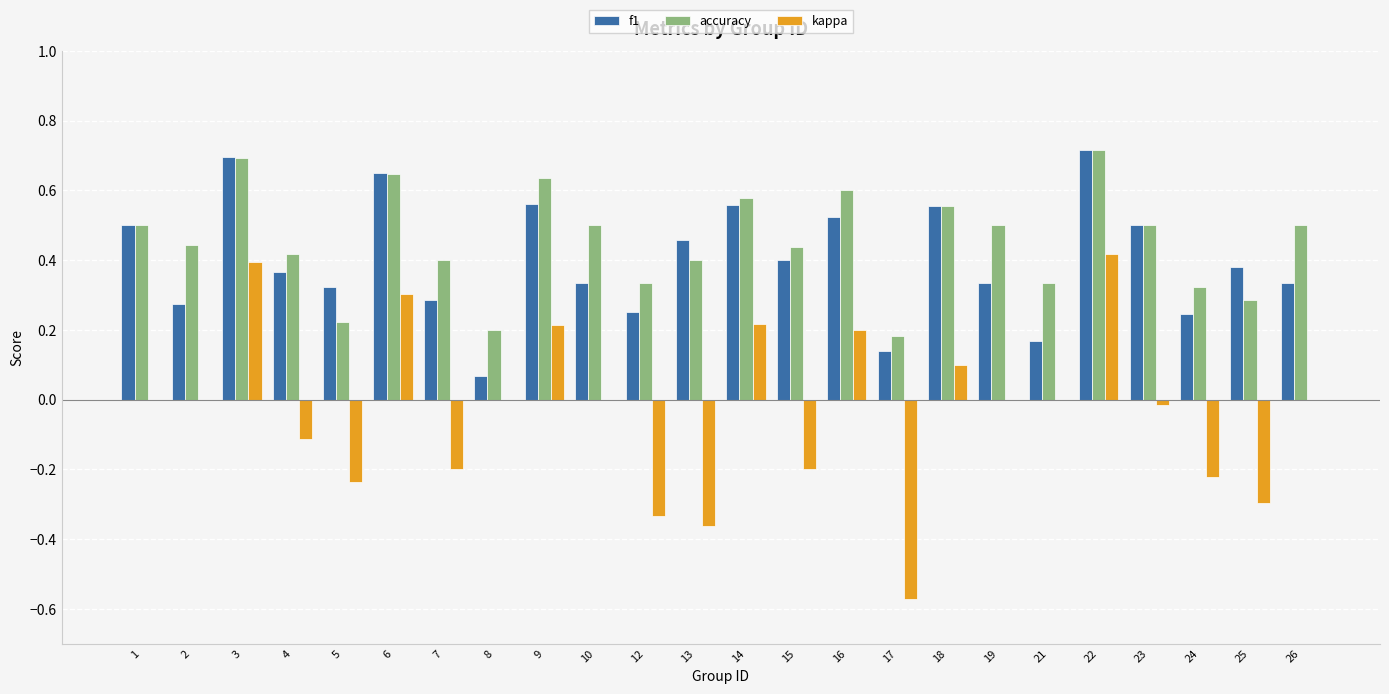

What is the sum of the accuracy values at 7 and 1?

0.9